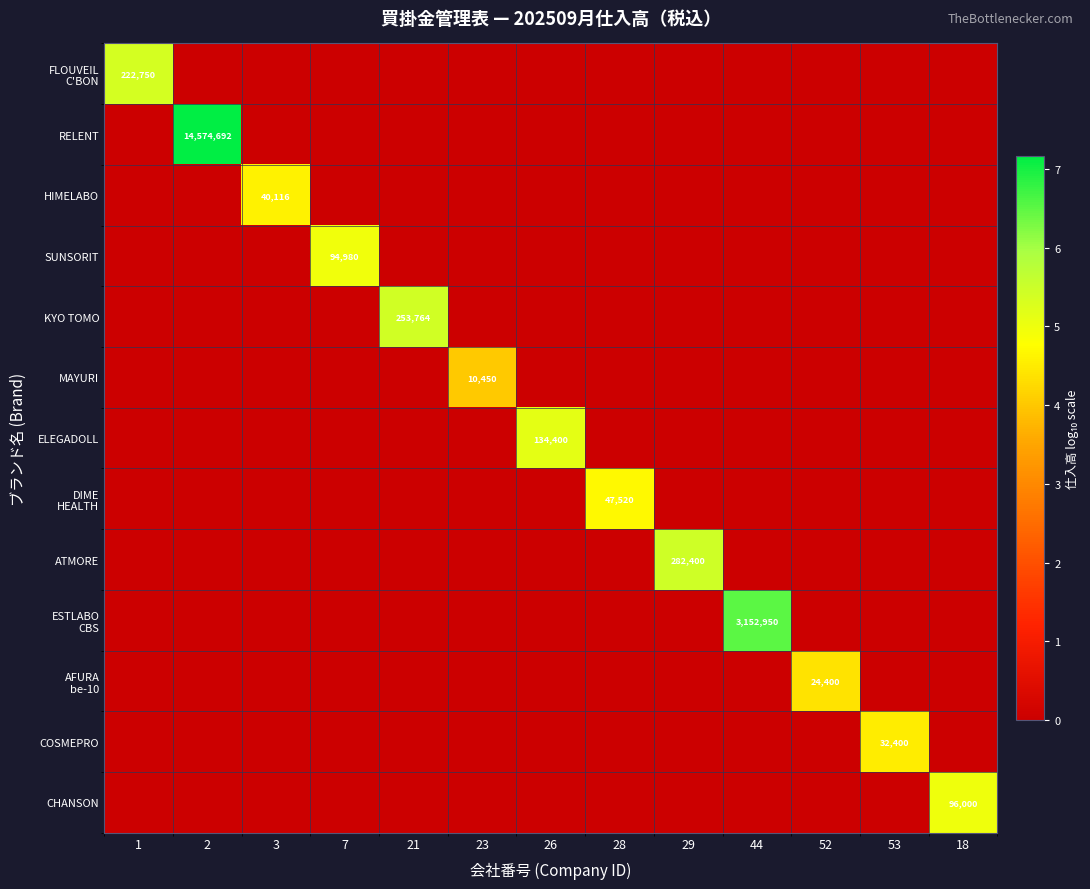

The HIMELABO series shows 40116 at 3. True or false?

True